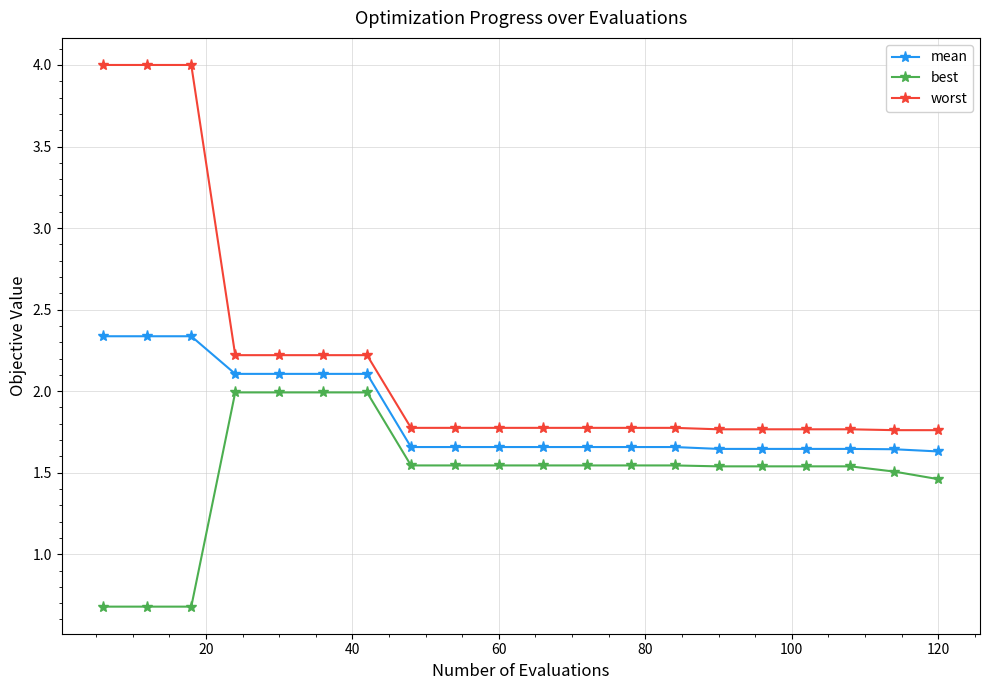

What is the difference between the maximum and minimum values in the worst series?

2.2